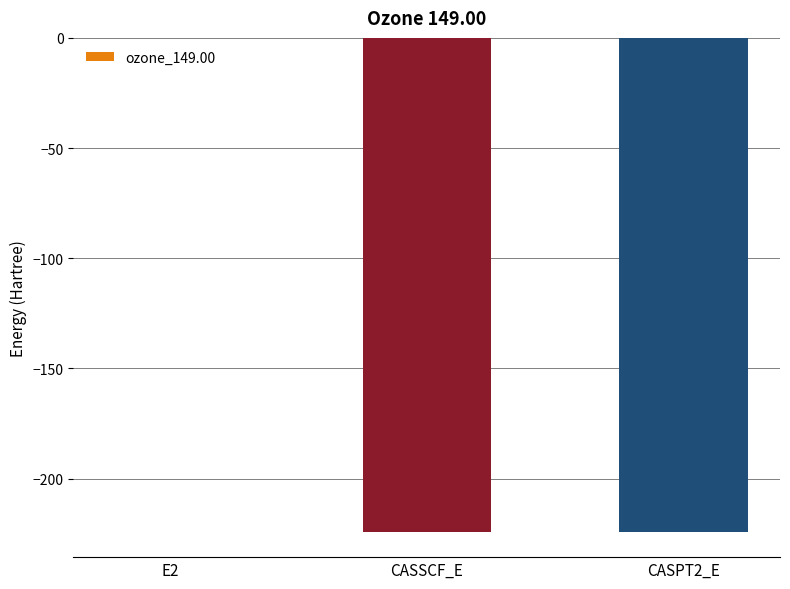

Is it true that the value at CASPT2_E is -154.2?

False